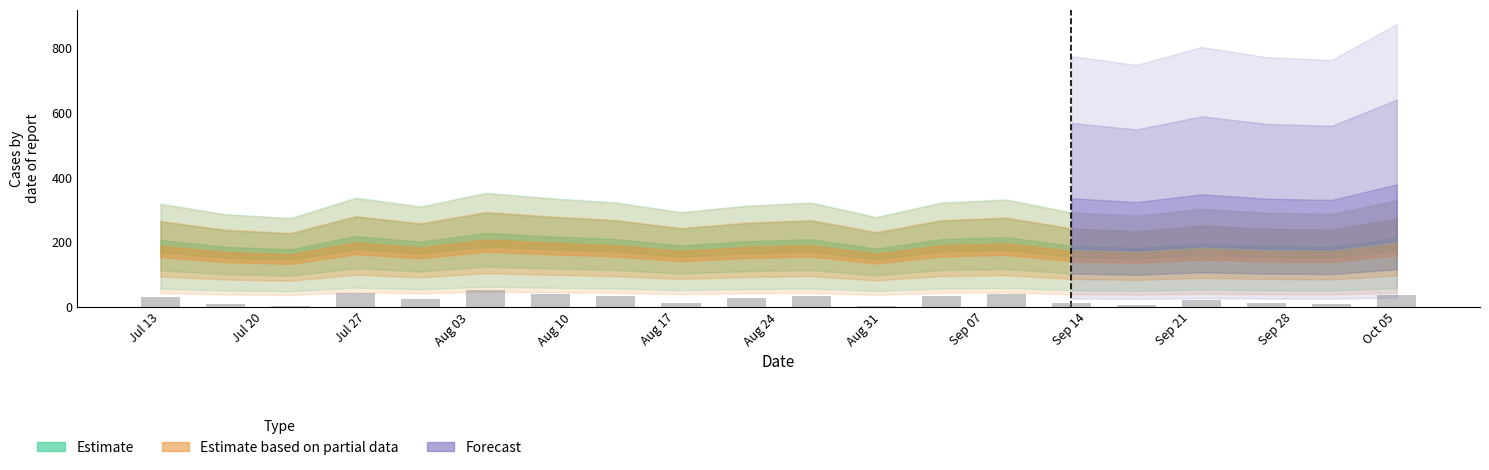

What is the greatest value displayed?

52.0